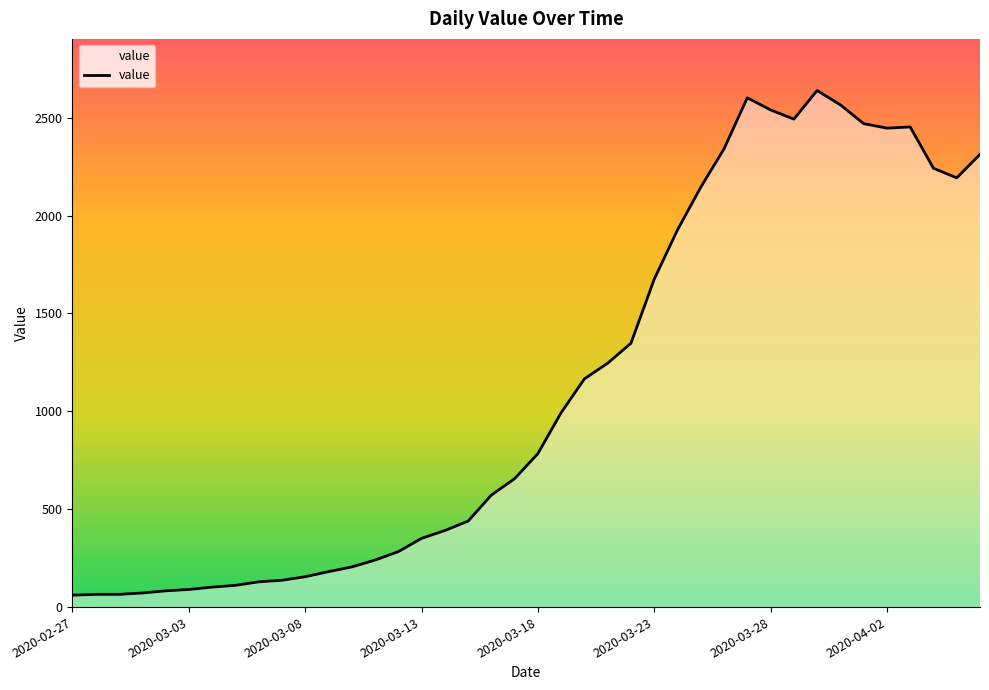

What is the minimum value shown in the chart?

61